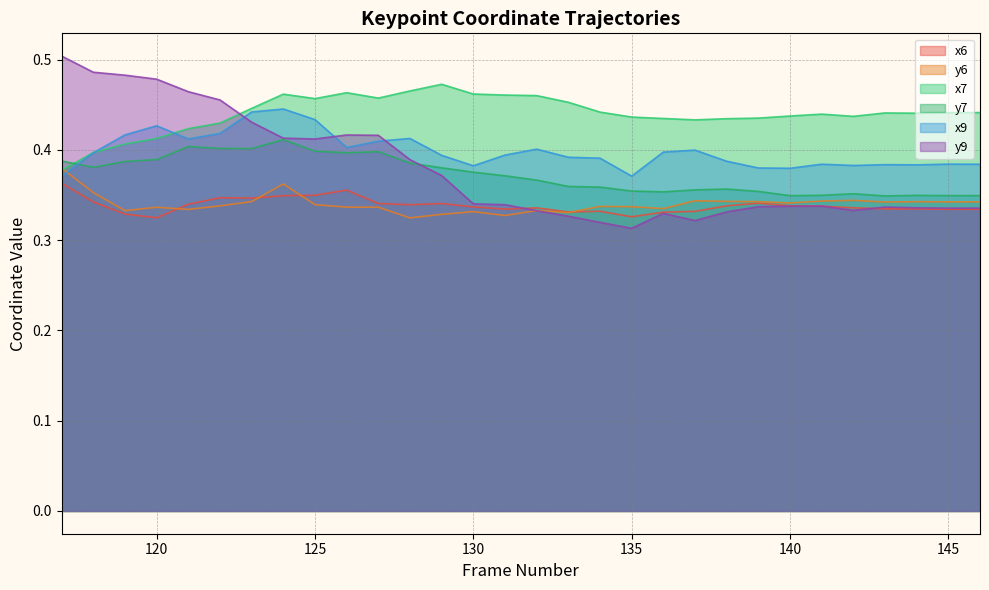

What is the average value of the y9 series?

0.4